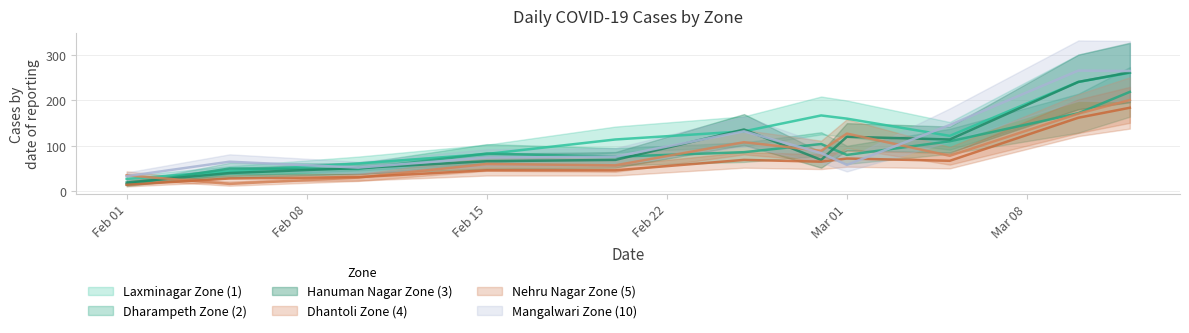

True or false: Dharampeth Zone (2) has a value of 86 at 2021-02-25.

True